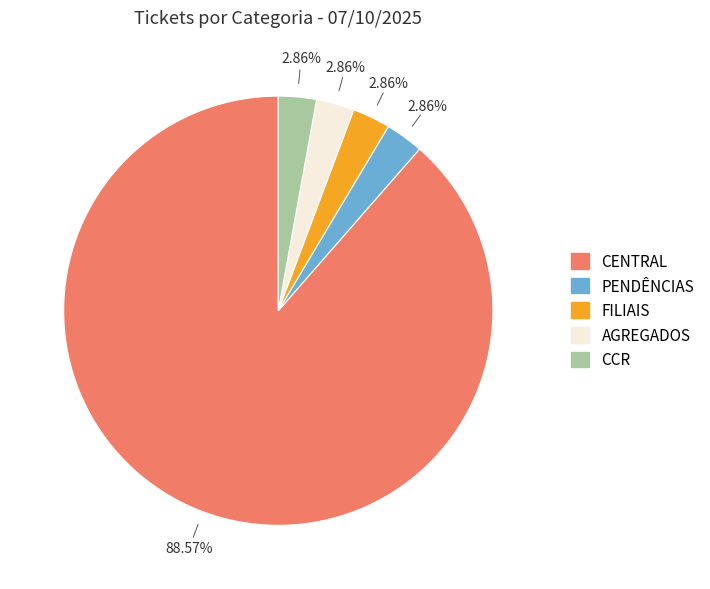

What percentage is NOT represented by AGREGADOS?

97.1%